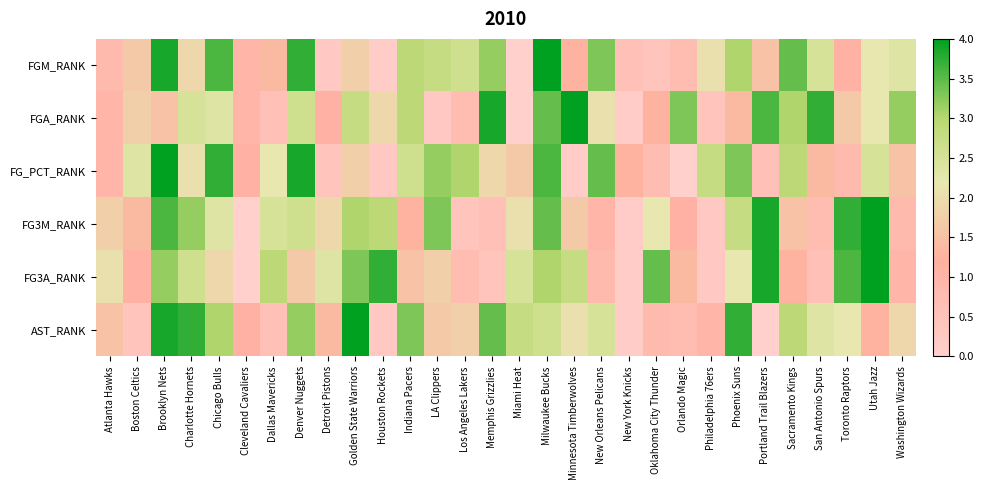

Which series has the largest range (max minus min)?

FGM_RANK